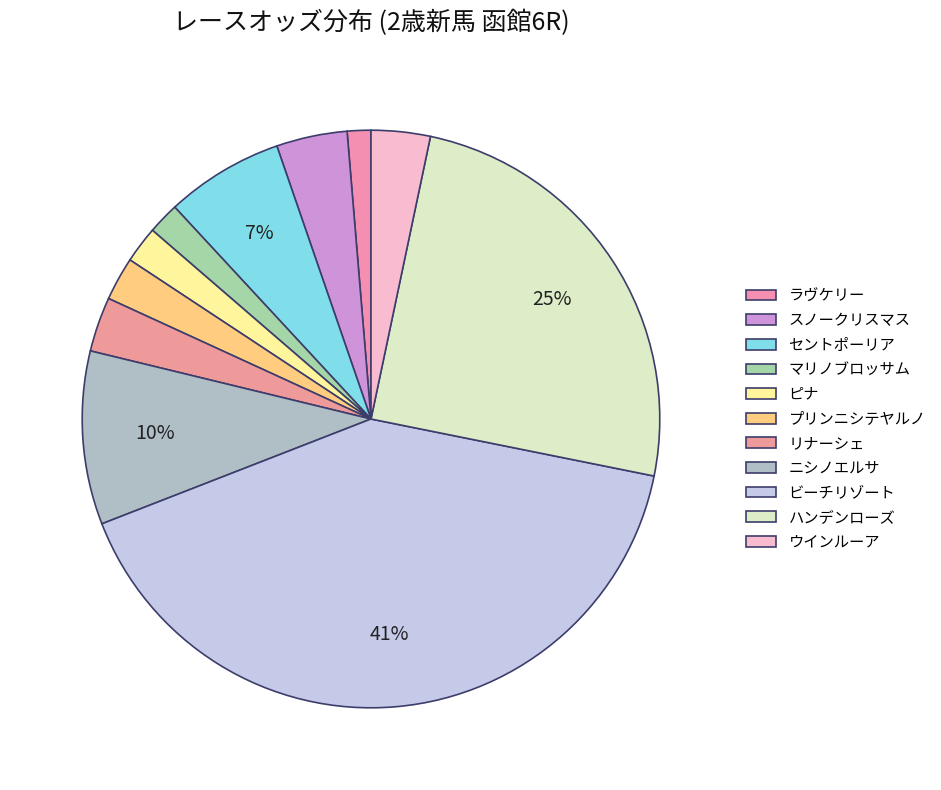

What is the total percentage of ウインルーア and ラヴケリー?

4.6%